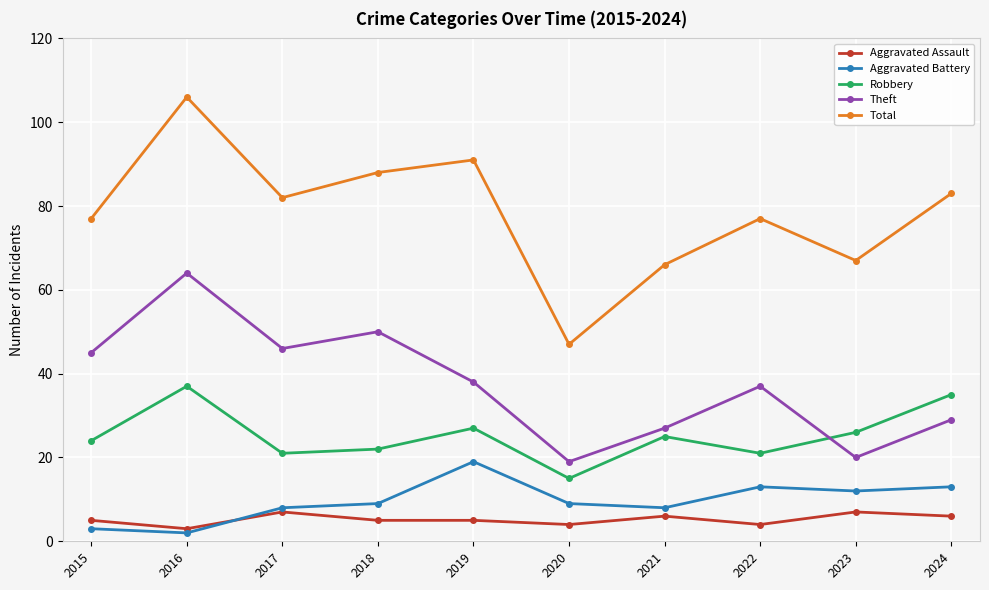

What is the value of the Theft point at the 2nd from the left?

64